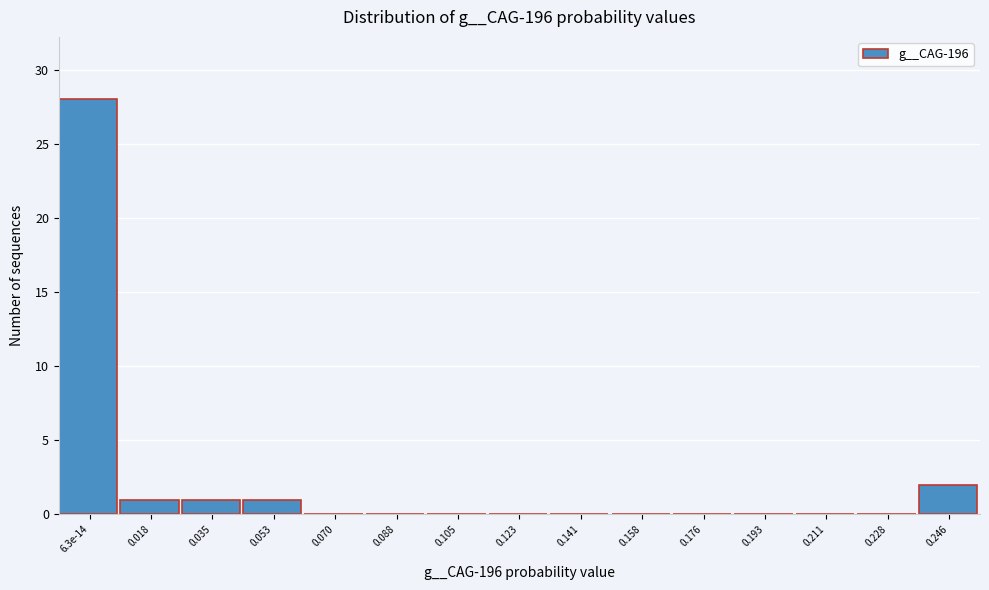

Reading left to right, extract all data points from this chart.

6.3e-14=28	0.018=1	0.035=1	0.053=1	0.070=0	0.088=0	0.105=0	0.123=0	0.141=0	0.158=0	0.176=0	0.193=0	0.211=0	0.228=0	0.246=2